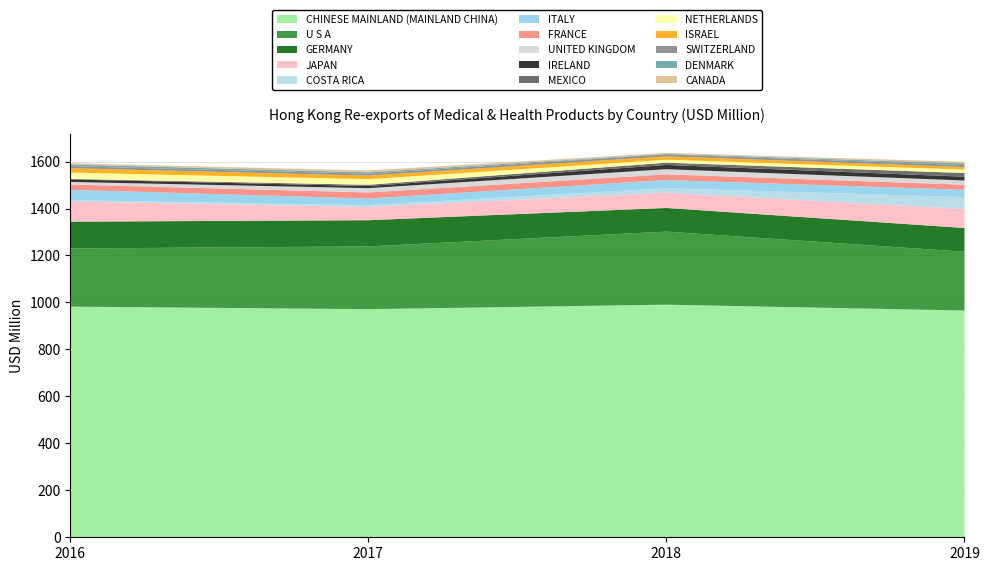

Reading left to right, extract all data points from this chart.

2016: CHINESE MAINLAND (MAINLAND CHINA)=982.2	U S A=247.6	GERMANY=114.2	JAPAN=85.7	COSTA RICA=6.2	ITALY=43.8	FRANCE=22.4	UNITED KINGDOM=11.0	IRELAND=10.5	MEXICO=2.5	NETHERLANDS=26.8	ISRAEL=18.8	SWITZERLAND=8.5	DENMARK=7.2	CANADA=5.4
2017: CHINESE MAINLAND (MAINLAND CHINA)=971.5	U S A=267.2	GERMANY=111.5	JAPAN=56.3	COSTA RICA=8.0	ITALY=28.2	FRANCE=25.7	UNITED KINGDOM=18.3	IRELAND=9.1	MEXICO=5.2	NETHERLANDS=23.9	ISRAEL=15.1	SWITZERLAND=7.9	DENMARK=6.2	CANADA=7.7
2018: CHINESE MAINLAND (MAINLAND CHINA)=990.6	U S A=311.1	GERMANY=100.7	JAPAN=65.2	COSTA RICA=18.9	ITALY=34.6	FRANCE=24.4	UNITED KINGDOM=21.9	IRELAND=18.1	MEXICO=9.7	NETHERLANDS=12.6	ISRAEL=14.2	SWITZERLAND=8.6	DENMARK=2.2	CANADA=4.2
2019: CHINESE MAINLAND (MAINLAND CHINA)=965.6	U S A=250.5	GERMANY=101.1	JAPAN=80.6	COSTA RICA=51.0	ITALY=31.2	FRANCE=21.4	UNITED KINGDOM=18.0	IRELAND=16.2	MEXICO=15.7	NETHERLANDS=14.7	ISRAEL=10.5	SWITZERLAND=8.4	DENMARK=7.6	CANADA=6.3